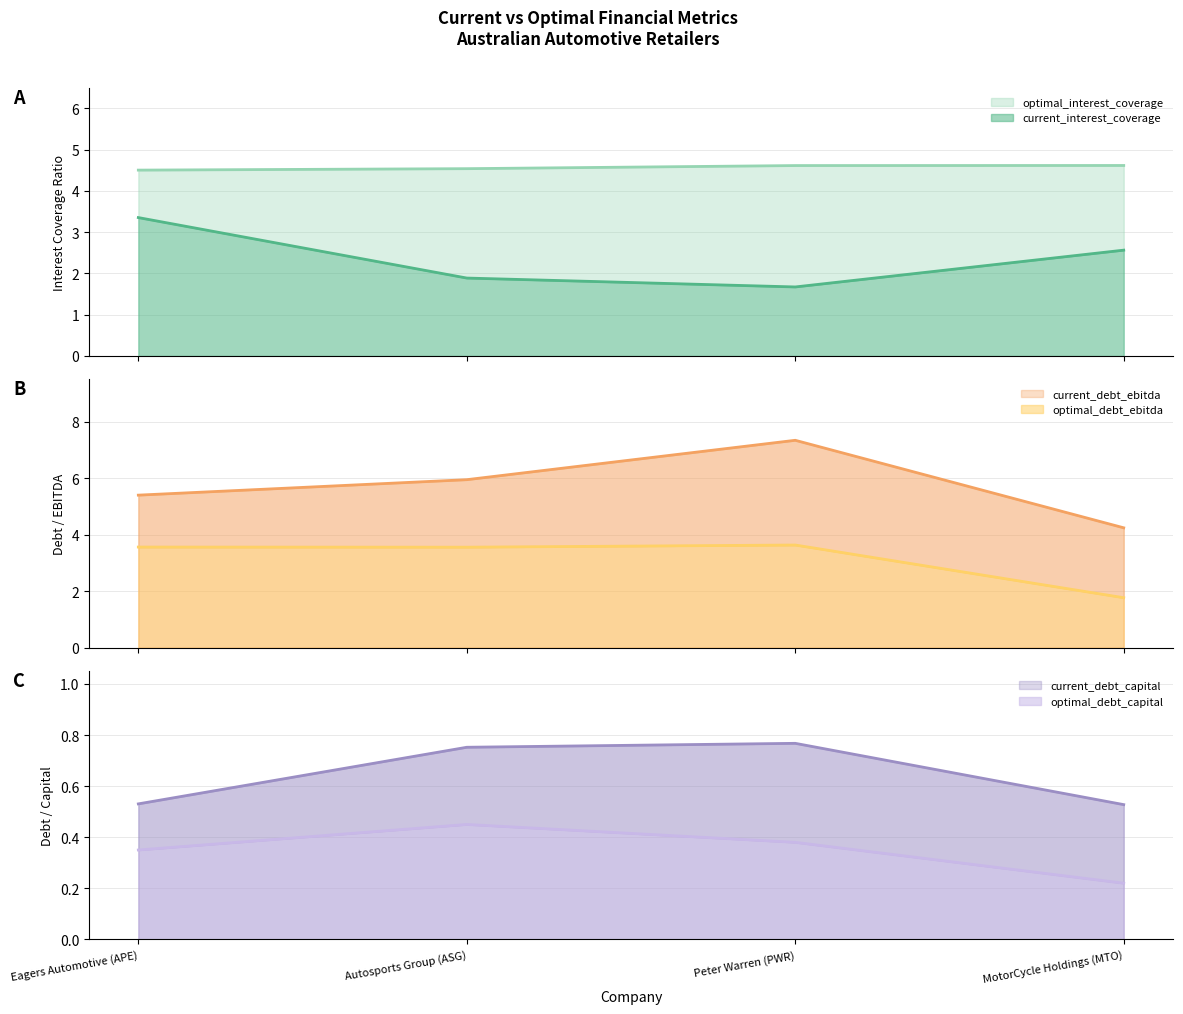

What is the maximum value shown in the chart?

7.3